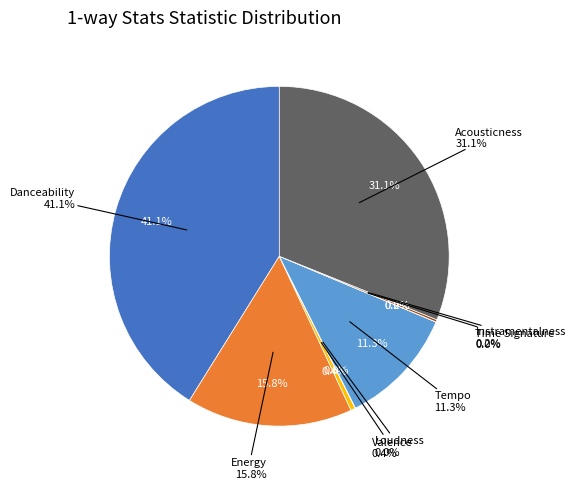

Does Acousticness represent more than half of the total?

No